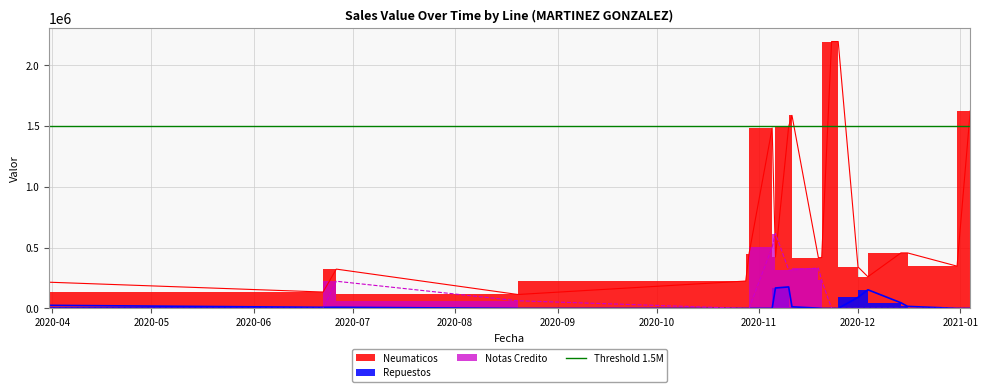

True or false: Repuestos and Neumaticos intersect in this chart.

False